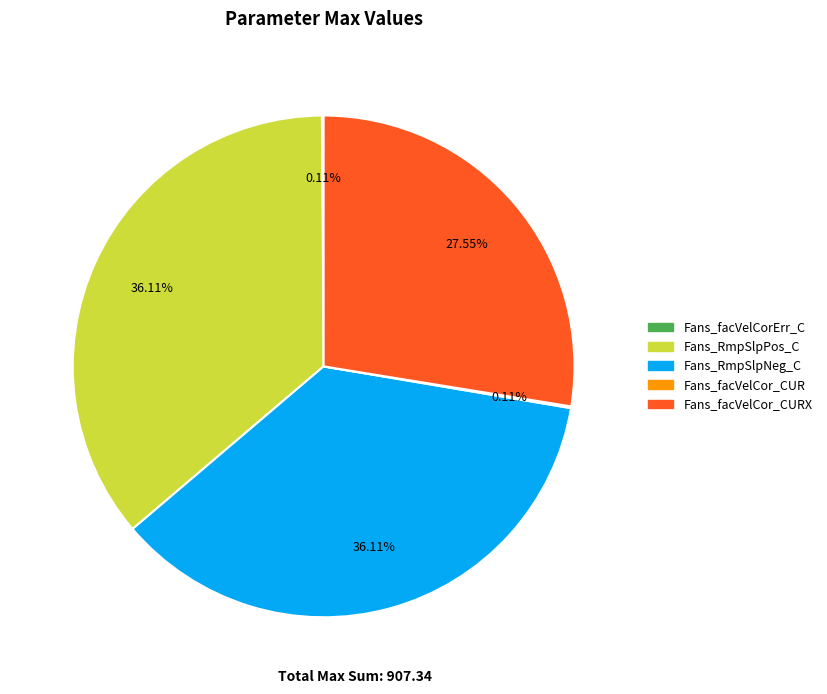

Is there a majority slice in this chart?

No